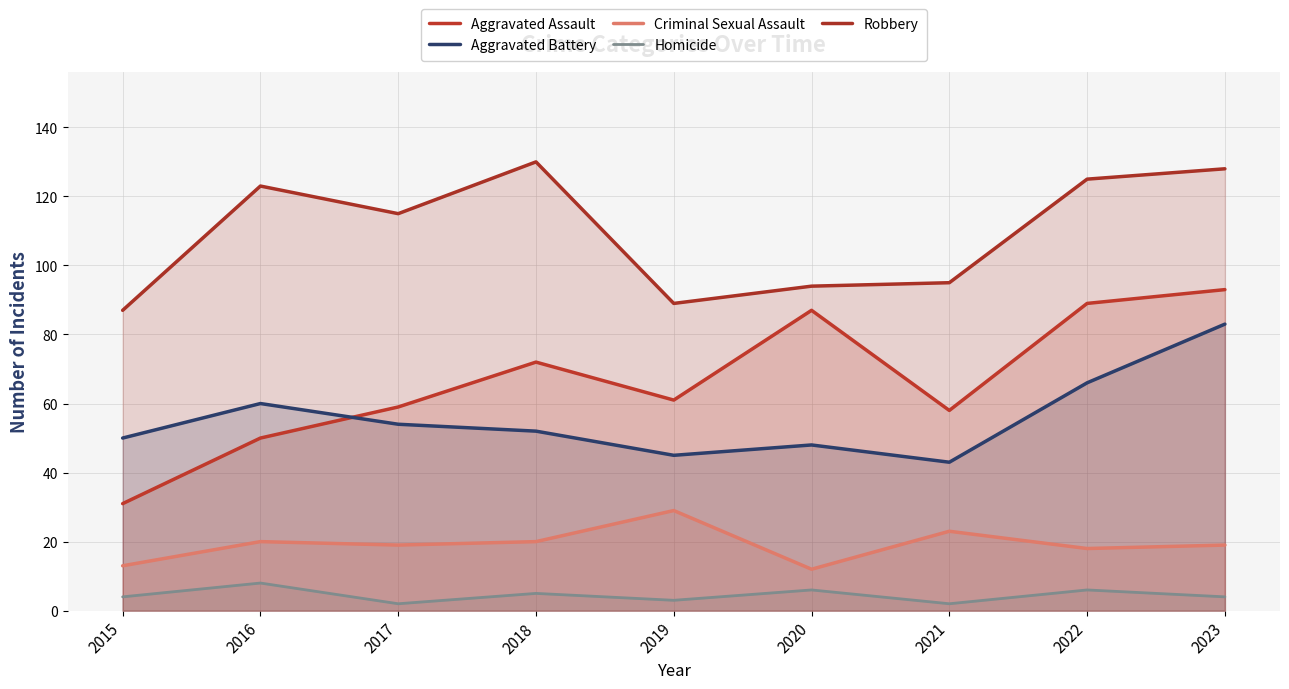

How many lines are shown in the chart?

5